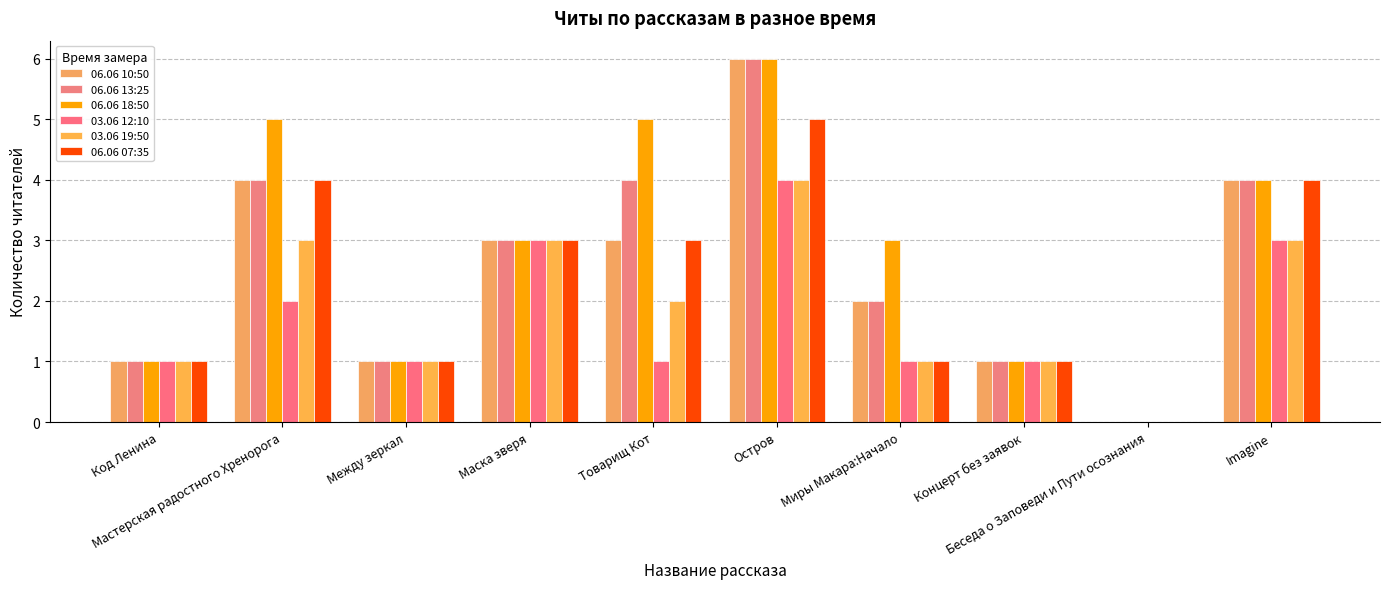

How many categories are shown in the chart?

10